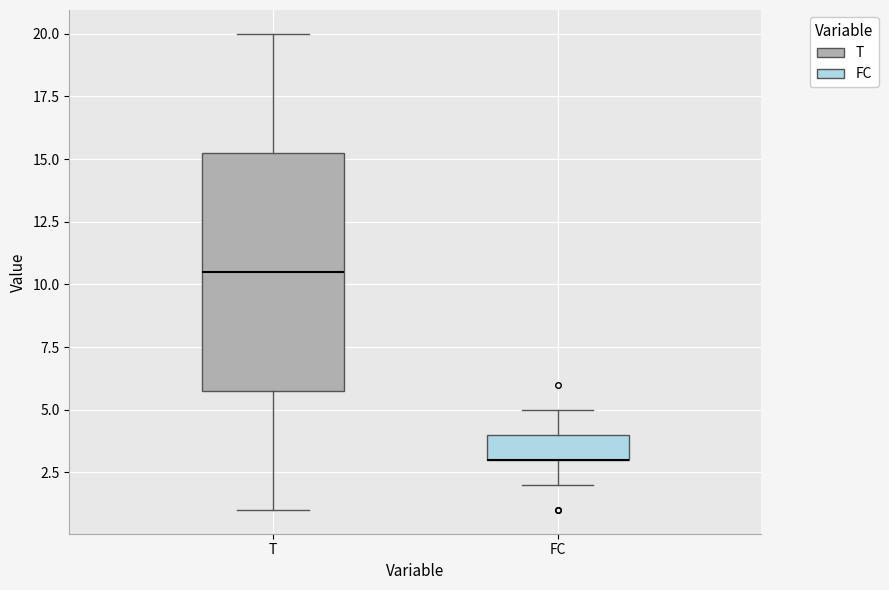

Where is the upper edge of the box for T on the y-axis? The values are not printed on the chart, so give them approximately, as read against the axis.

15.5